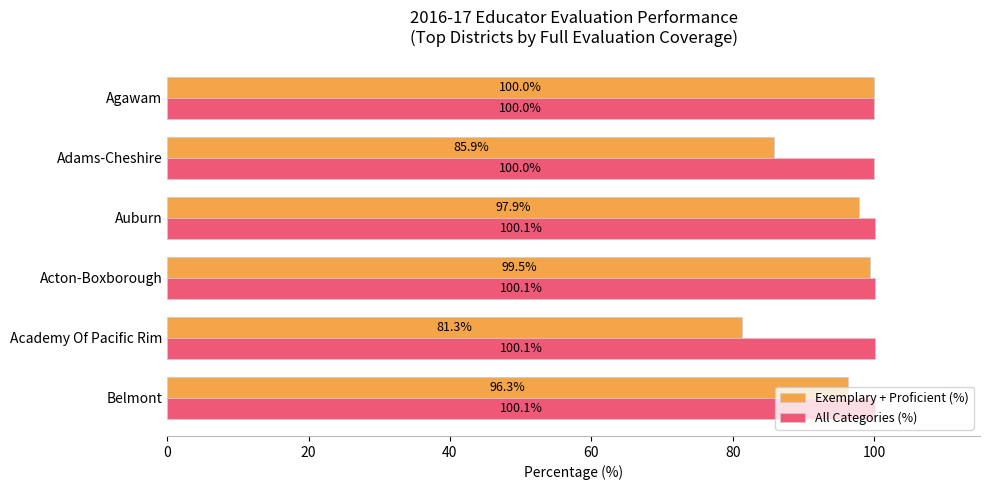

Which series has the largest total across all categories?

All Categories (%)